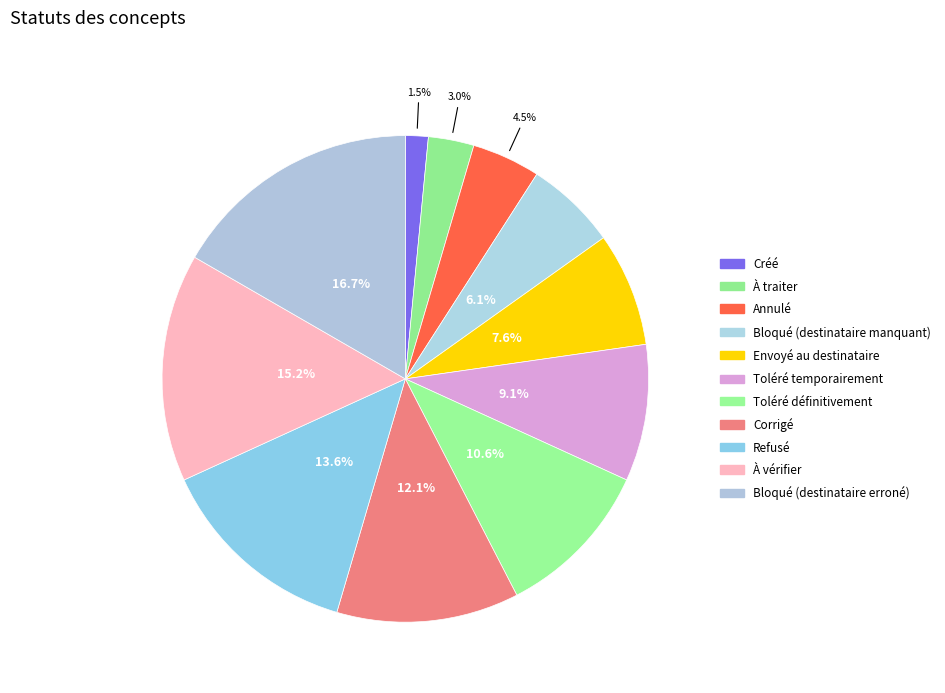

To the nearest percent, what is the combined percentage of Corrigé and Bloqué (destinataire manquant)?

18%